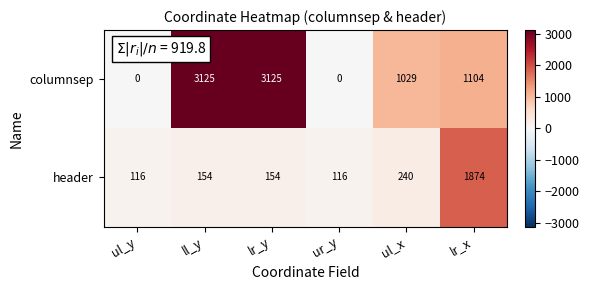

What is the difference between the maximum and minimum values in the header series?

1758